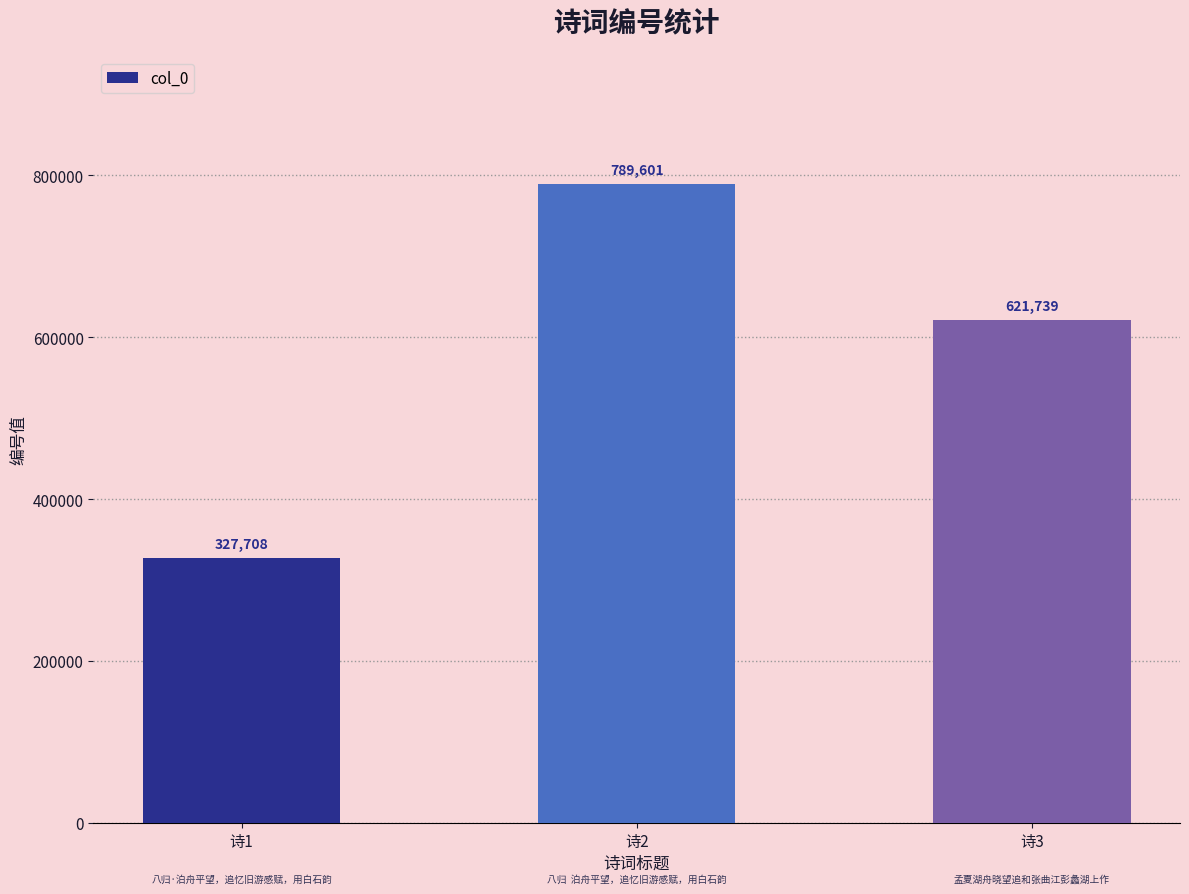

What is the value of the 1st bar from the left?

327708